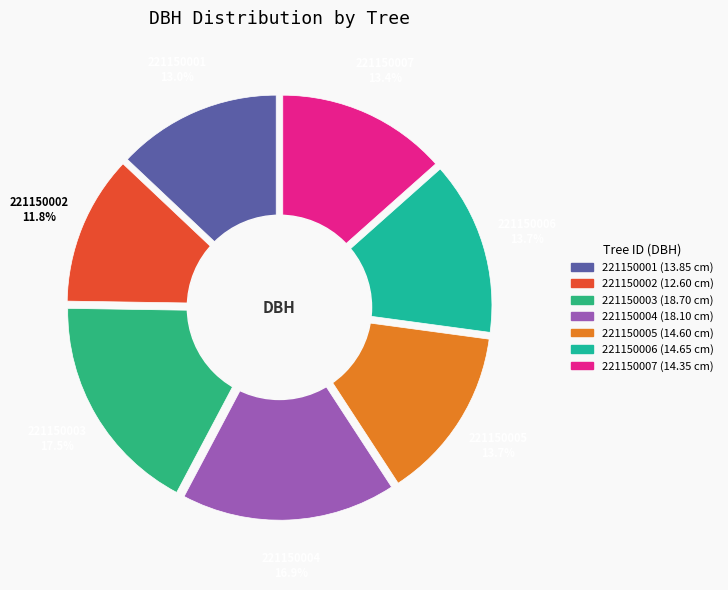

What is the largest slice in the pie chart?

221150003